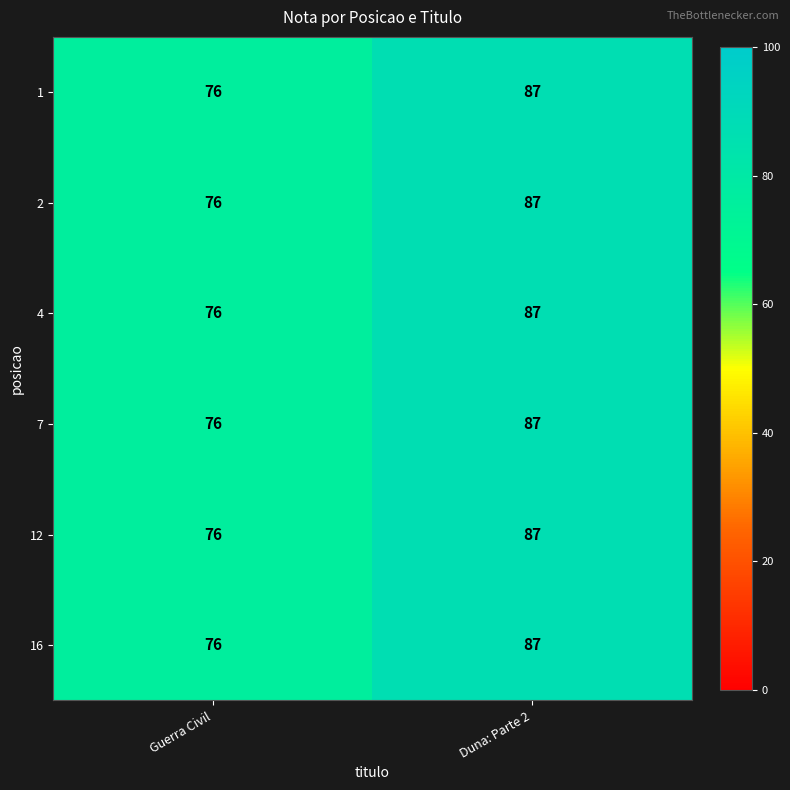

How many series are shown in this chart?

6